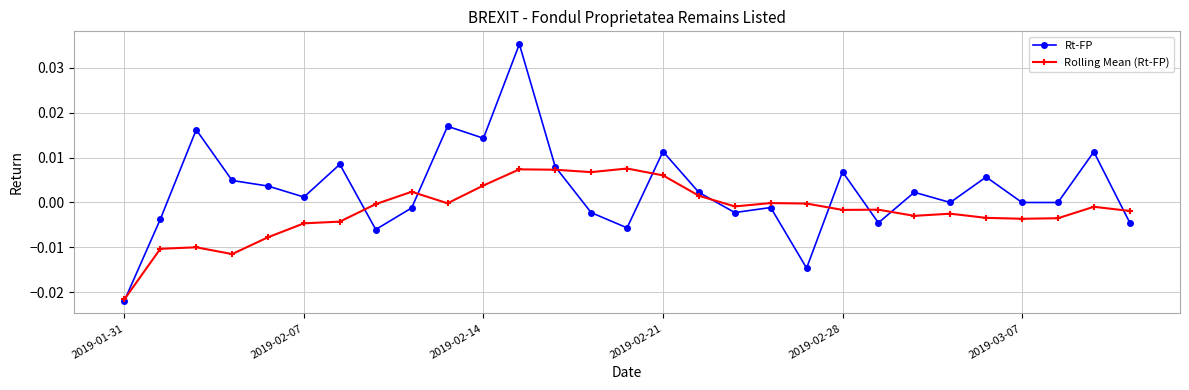

True or false: Rt-FP has more than 2 interior local peaks.

True